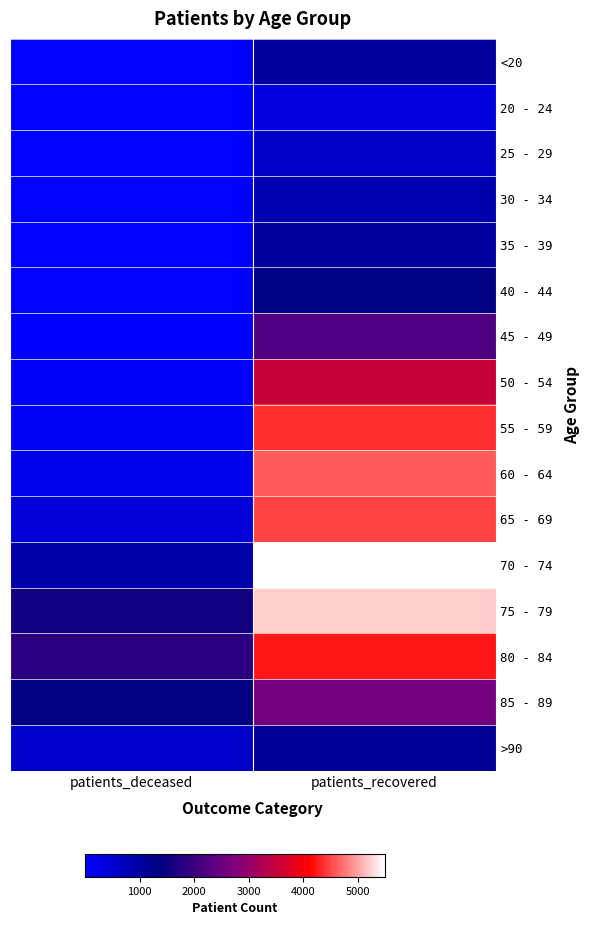

Which series has the widest spread of values?

70 - 74